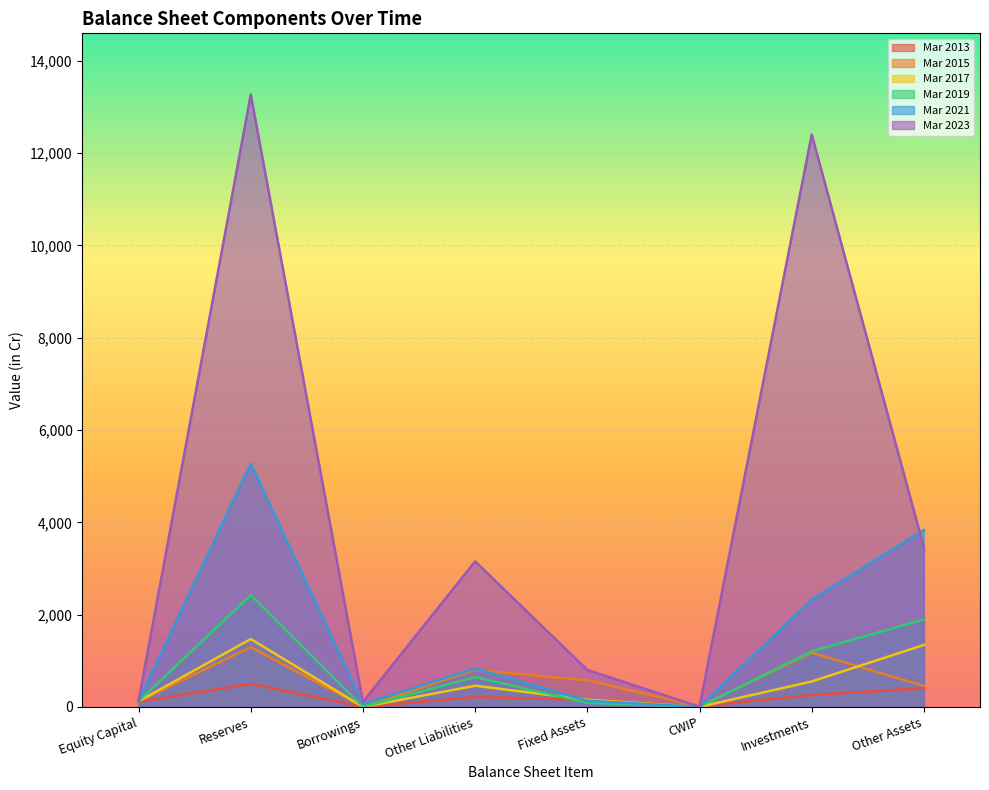

What are all the series names shown in the legend?

Mar 2013, Mar 2015, Mar 2017, Mar 2019, Mar 2021, Mar 2023